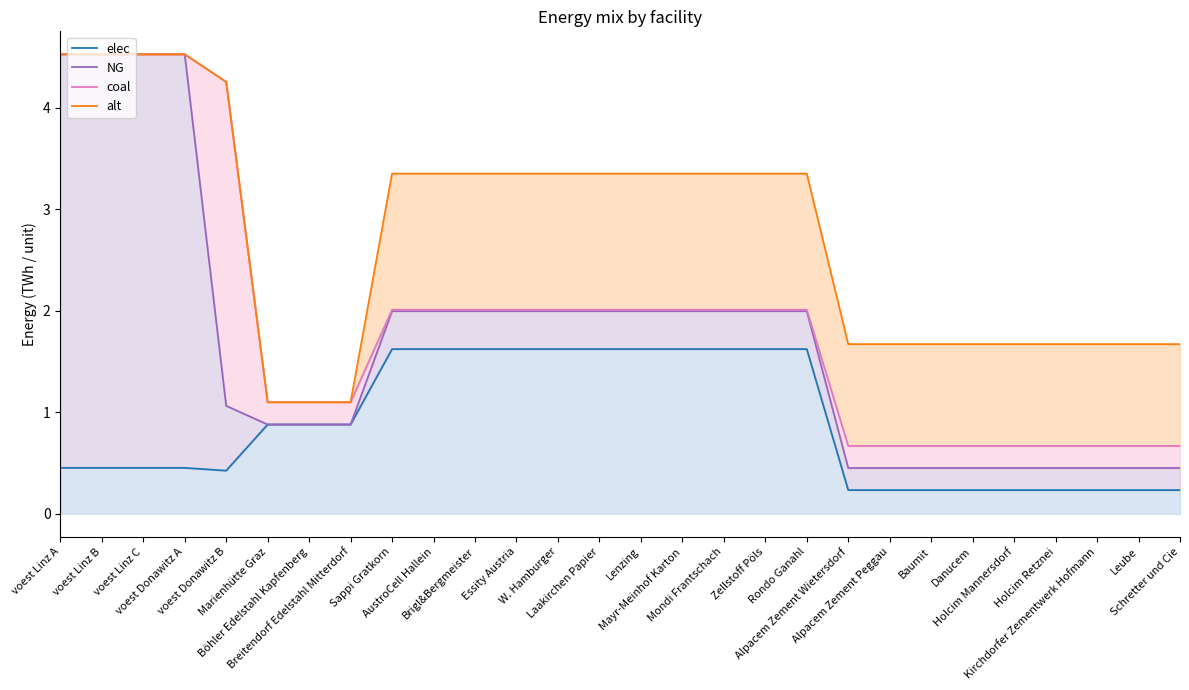

Does the chart display data point markers on the line(s)?

No